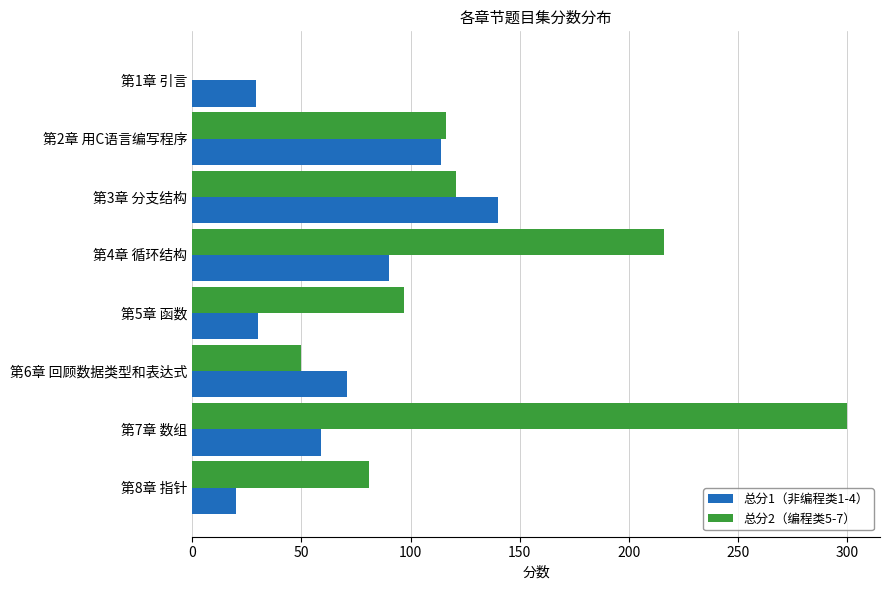

Which category has the highest value in the 总分2（编程类5-7） series?

第7章 数组